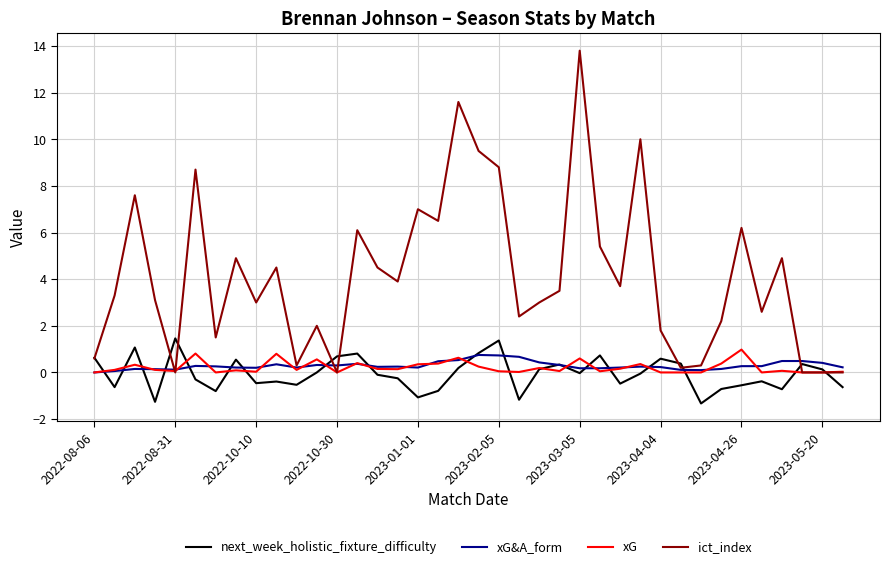

What is the maximum value shown in the chart?

13.8